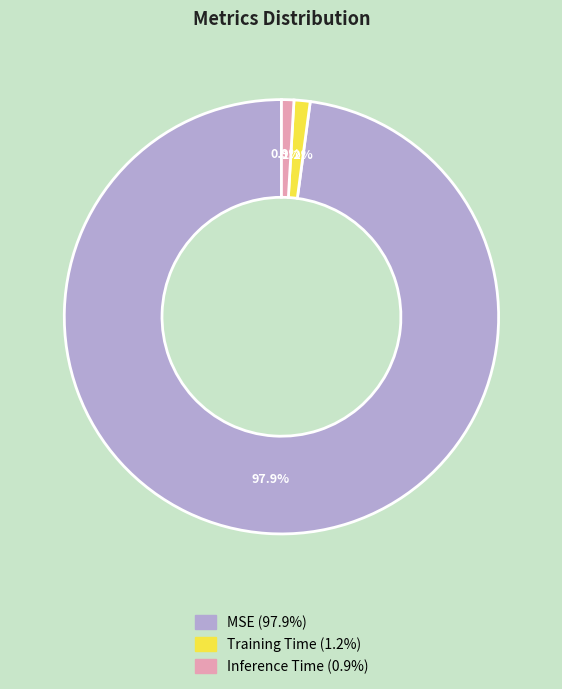

What is the largest slice in the pie chart?

MSE